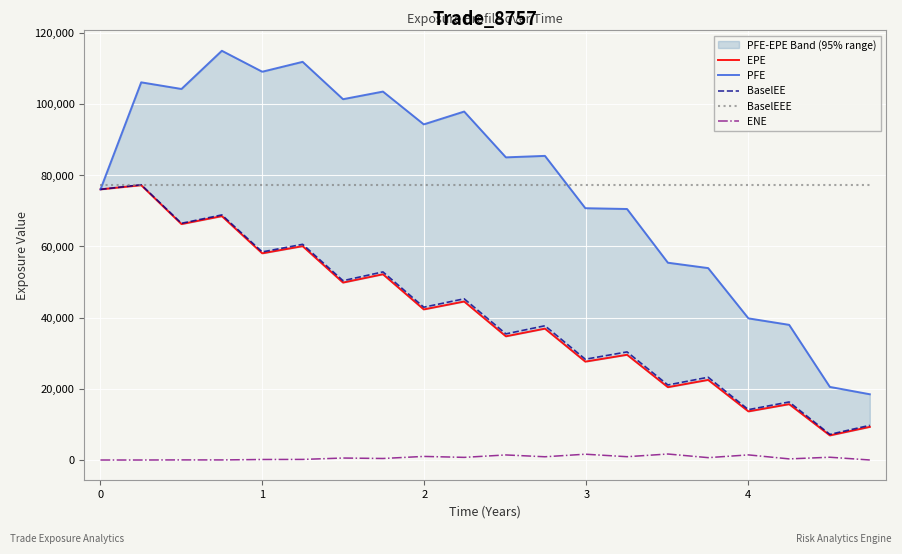

What is the value of the PFE point at the 14th from the left?

70523.4